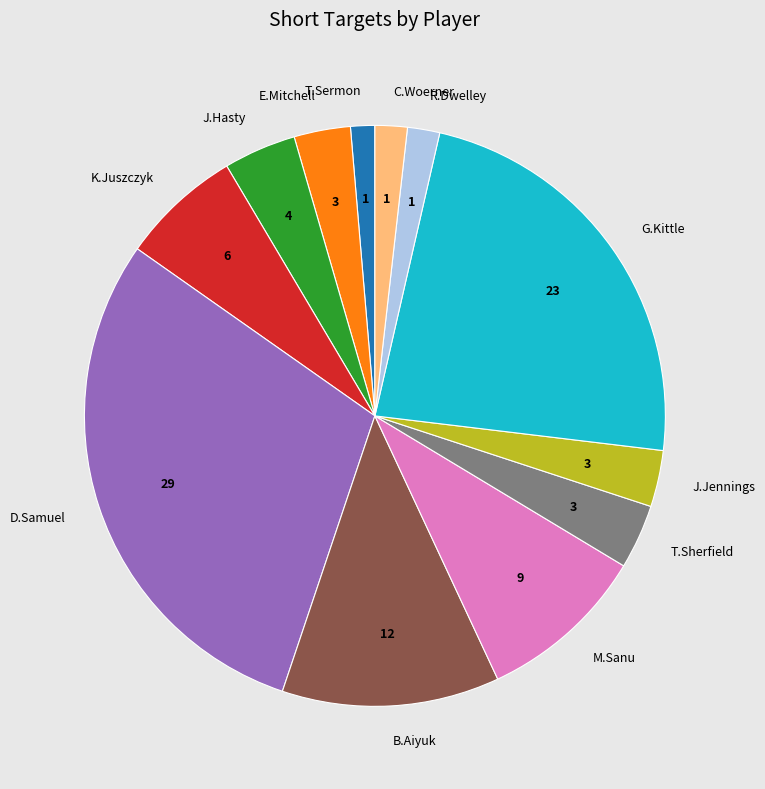

Is K.Juszczyk the majority of the pie?

No